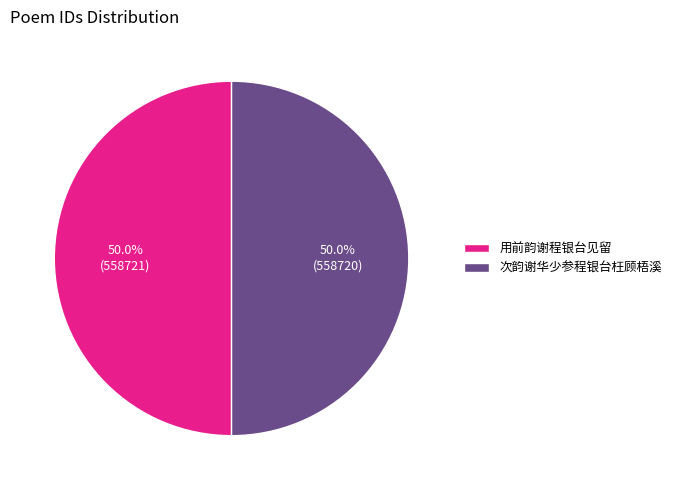

To the nearest percent, what is the average slice percentage?

50%